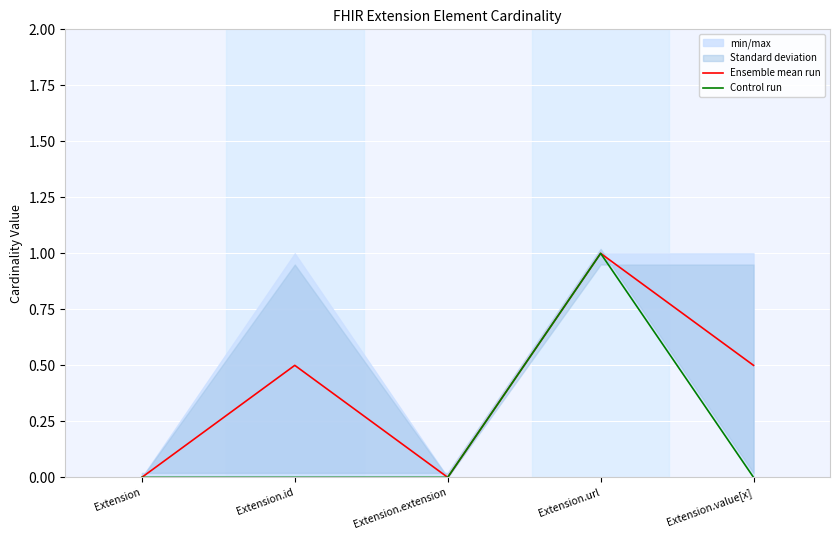

Rank the series at Extension.extension from lowest to highest value.

Ensemble mean run, Control run